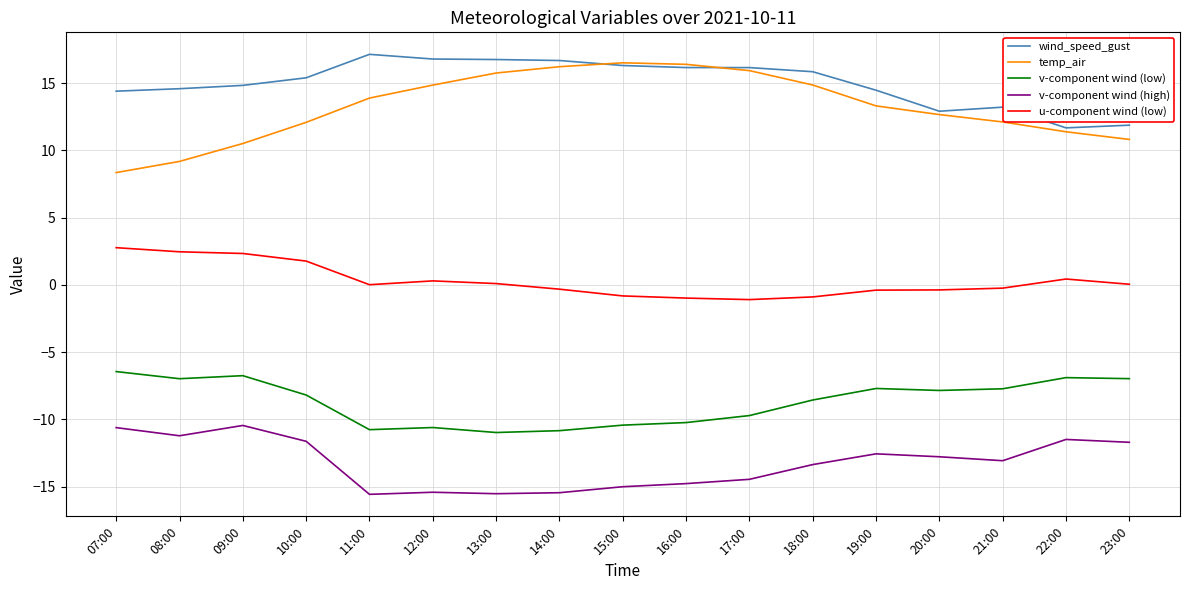

The value of v-component wind (low) at 16:00 is -3.5. True or false?

False